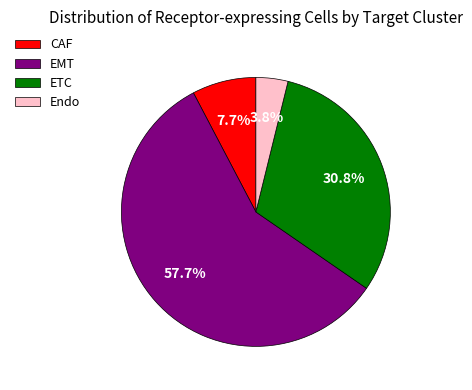

What percentage is the Endo slice, to the nearest percent?

4%